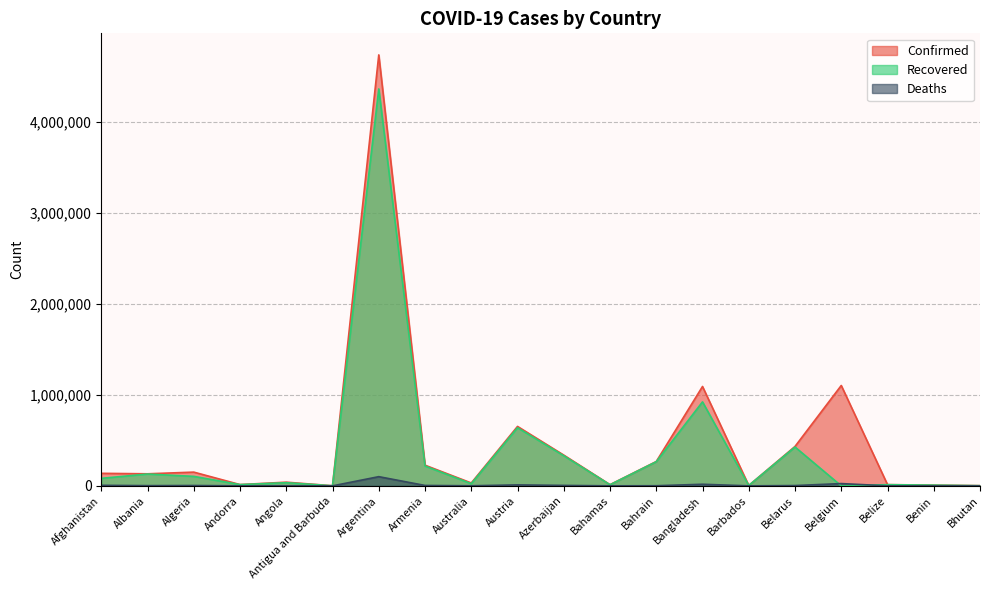

True or false: Recovered has a value of 8081 at Benin.

True